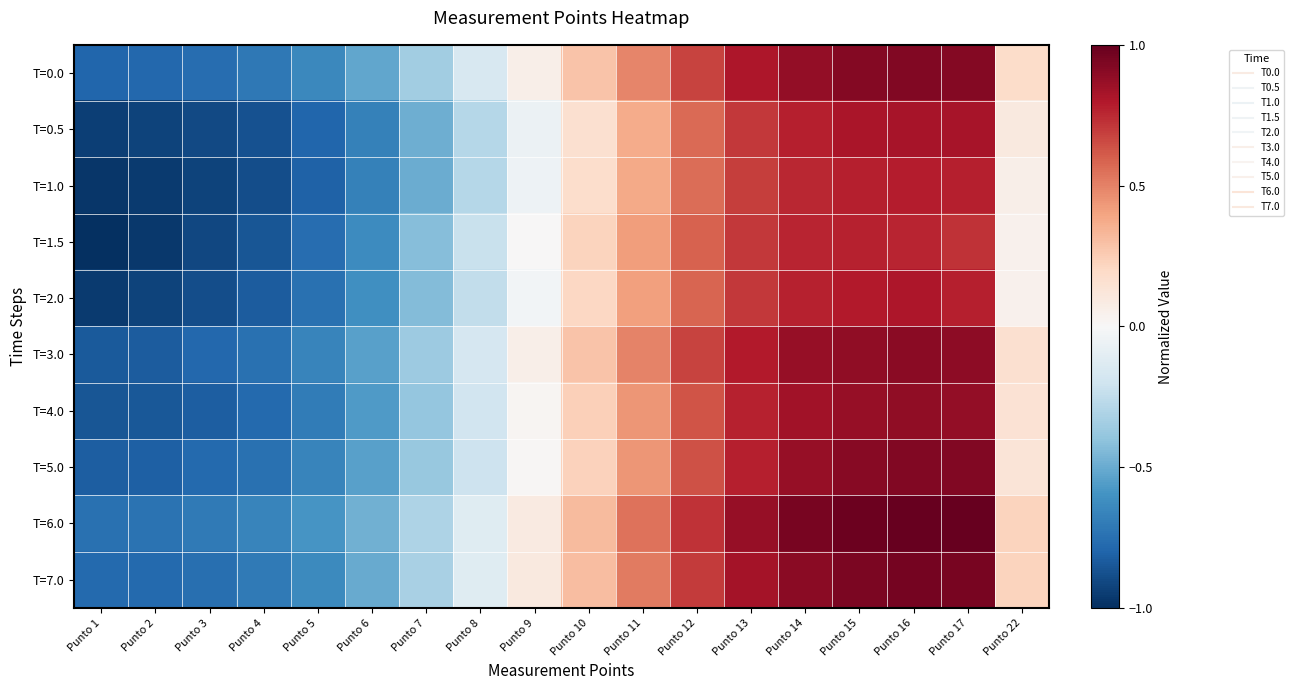

Which label corresponds to the largest value in the chart?

Punto 16